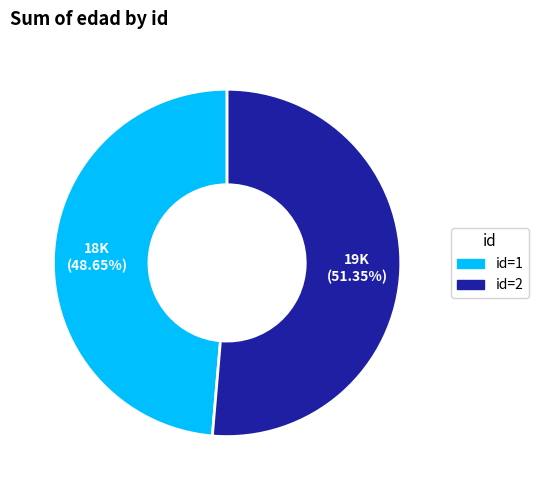

Is there any slice that represents more than half of the pie?

Yes